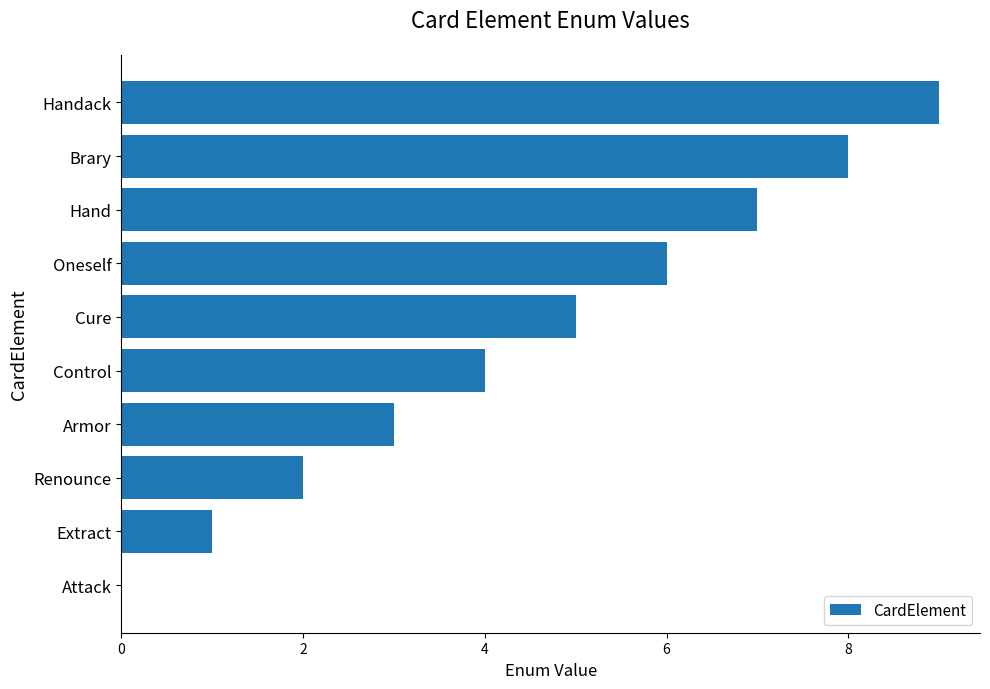

What is the sum of the values at Cure and Armor?

8